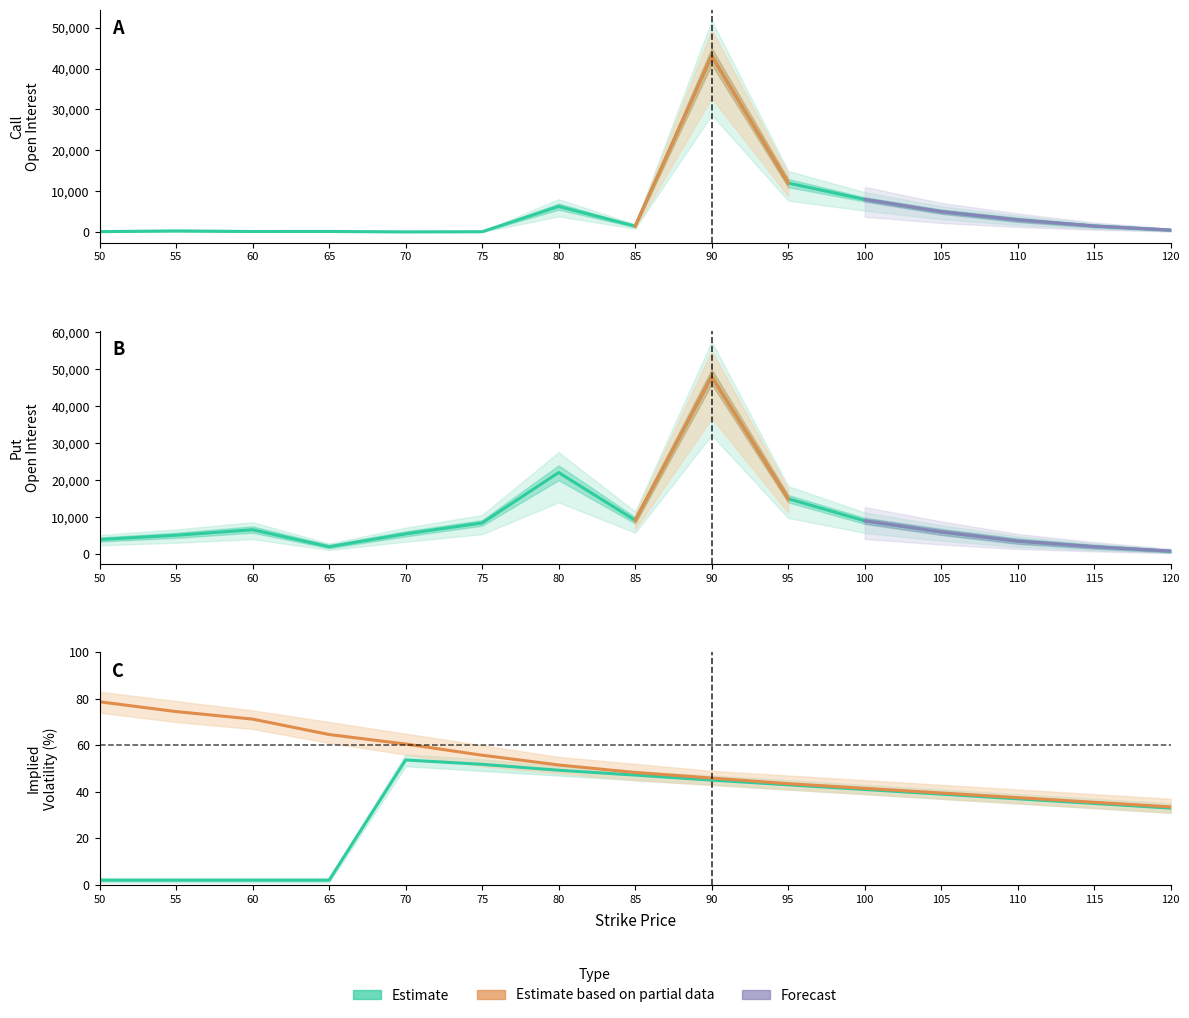

True or false: call_iv_pct and put_open_interest cross at least once.

False